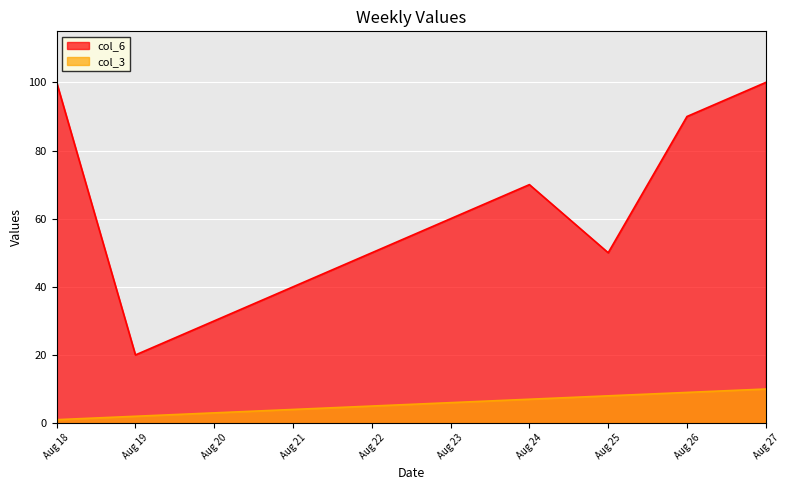

What is the sum of the col_6 values at Aug 26 and Aug 20?

120